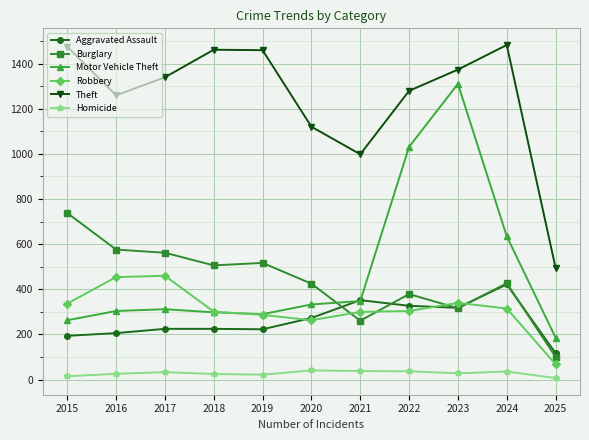

List the series in order of their peak value, lowest first.

Homicide, Aggravated Assault, Robbery, Burglary, Motor Vehicle Theft, Theft